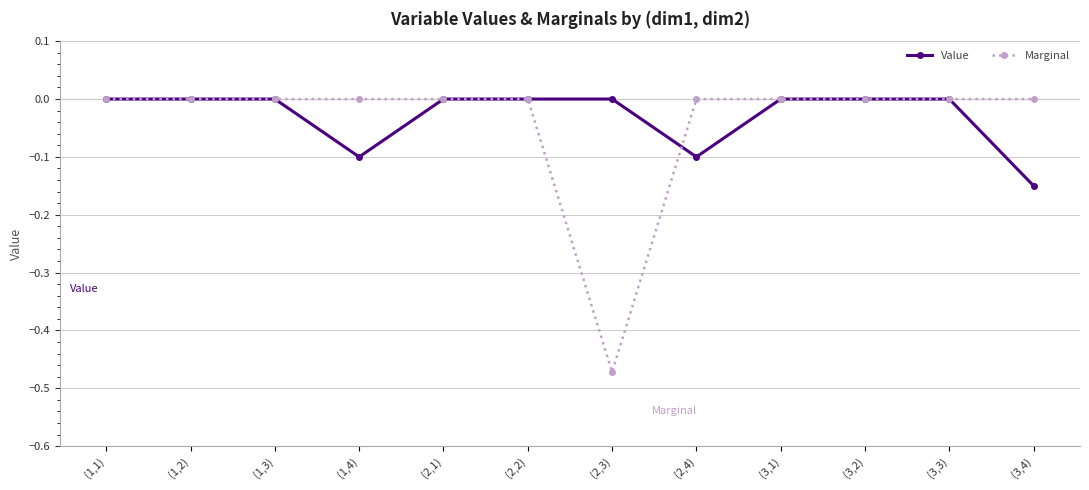

How many lines are shown in the chart?

2